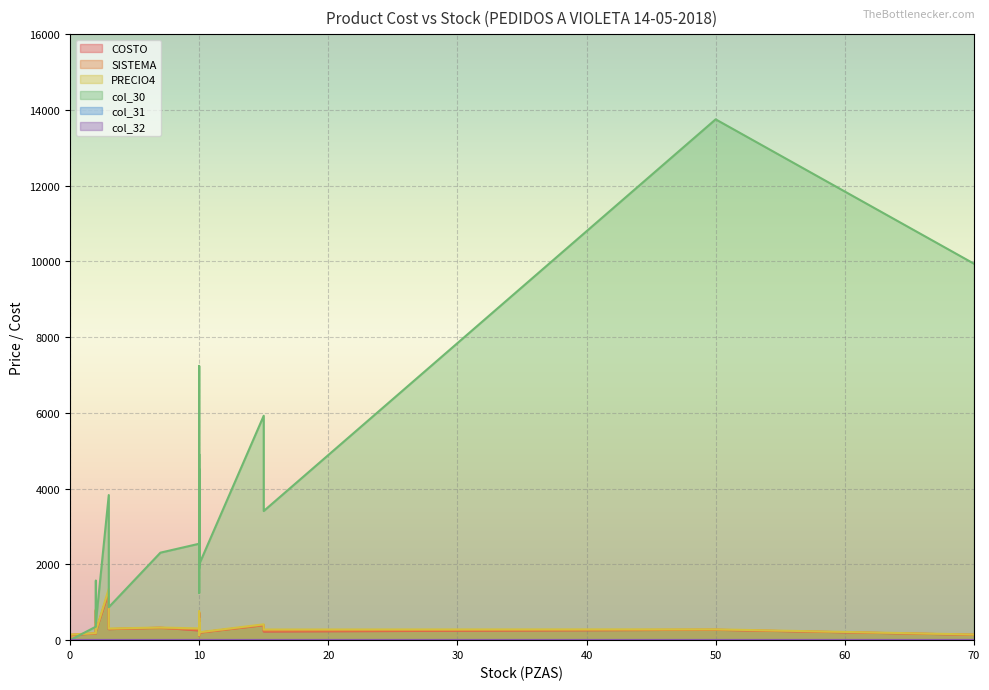

How many data points in PRECIO4 are less than 307?

14